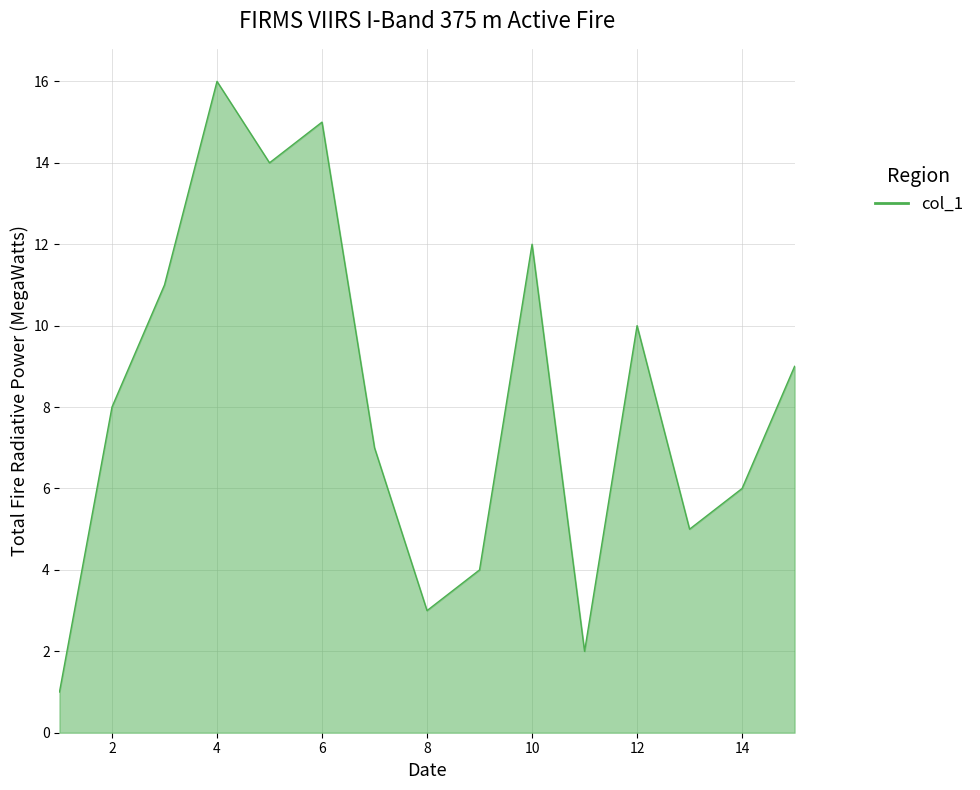

Does the chart display data point markers on the line(s)?

No